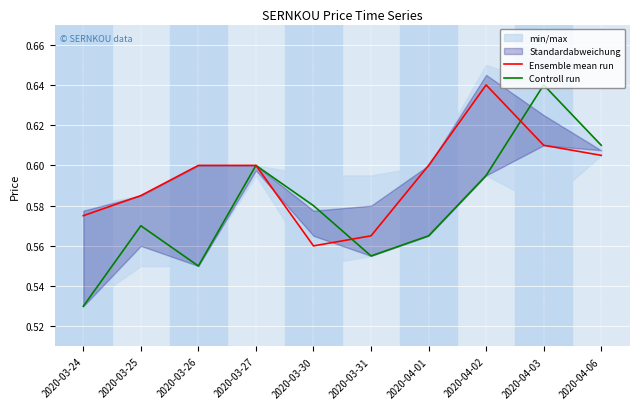

How many Controll run values are between 0 and 1?

10